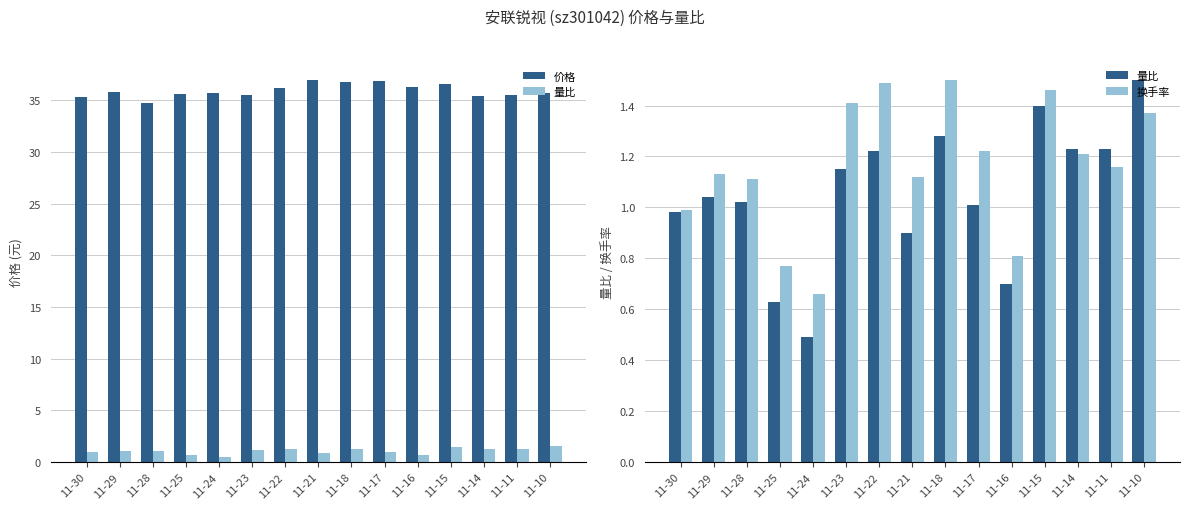

How many values in the 换手率 series exceed 1?

11